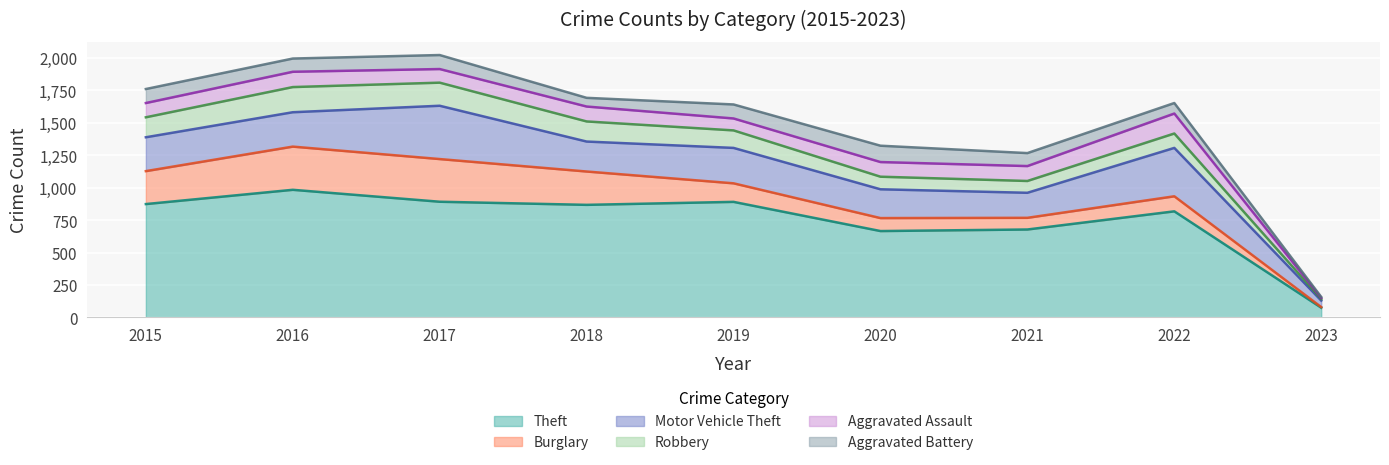

Between 2016 and 2023, which is larger?

2016